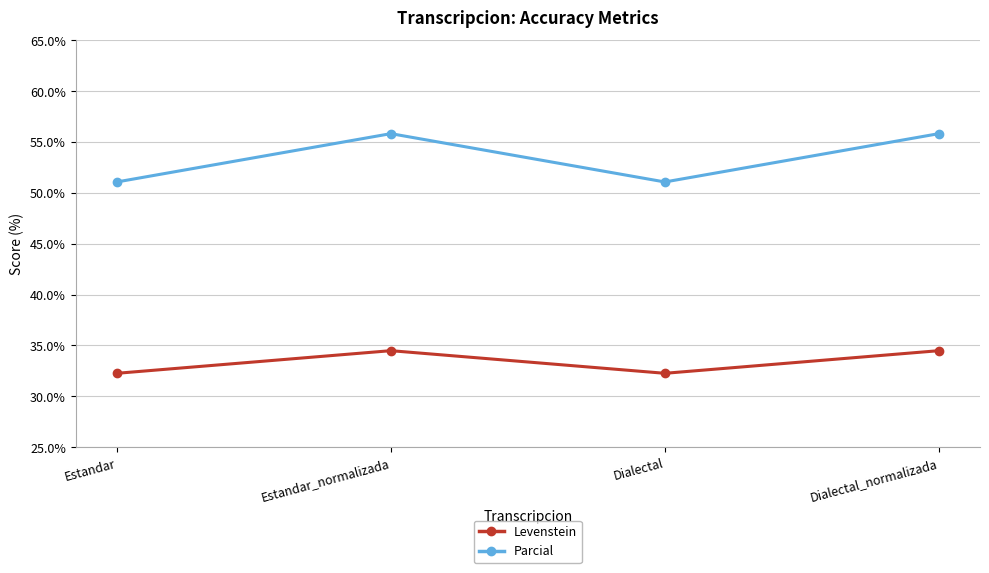

Rank the series by their maximum value, from highest to lowest.

Parcial, Levenstein